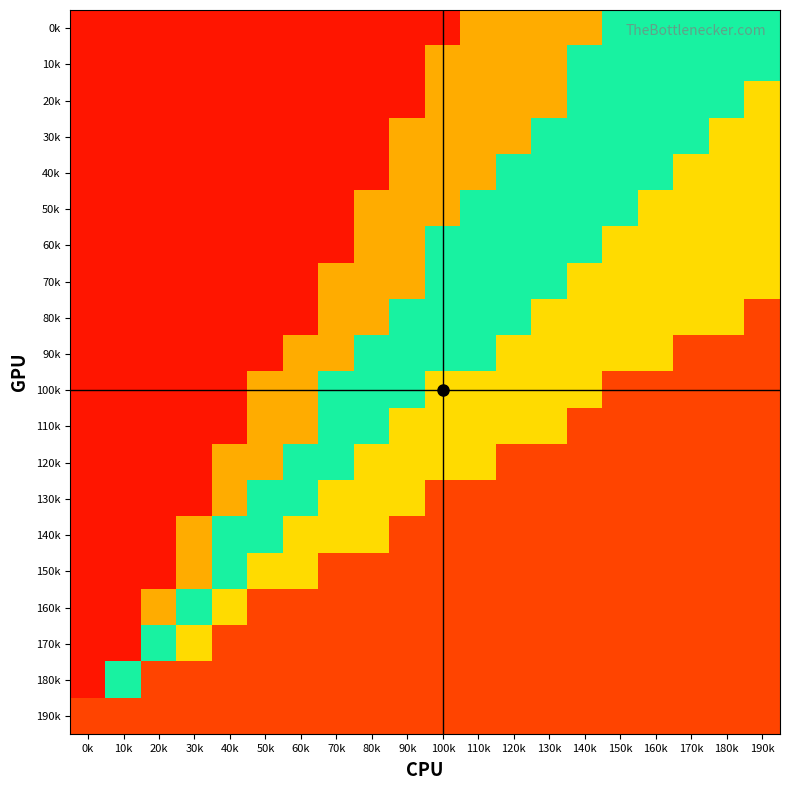

At which category does the chart reach its peak across all series?

150k